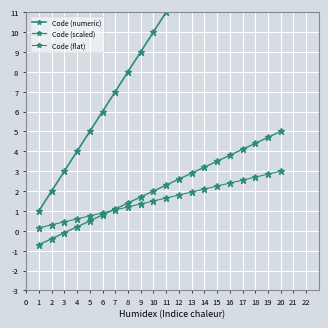

What is the total value across all series at 13?

17.9